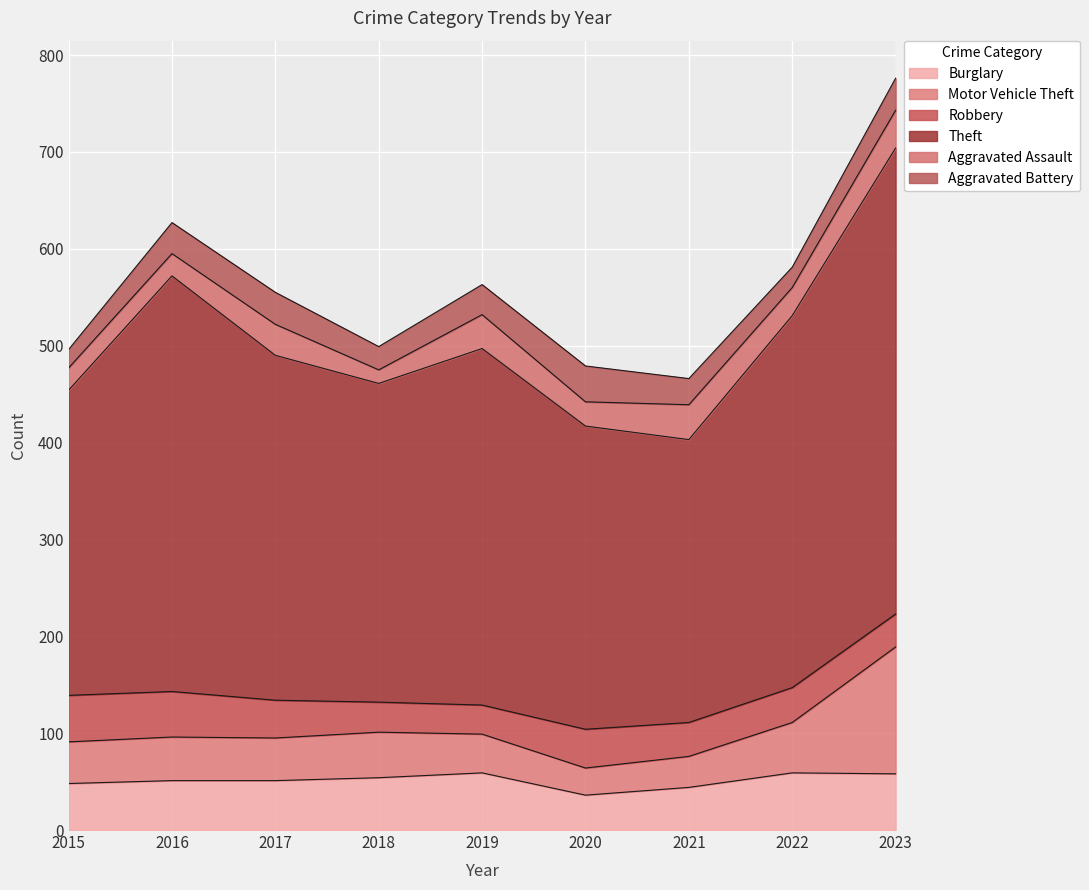

In Burglary, how many points are lower than both neighbors (excluding endpoints)?

1